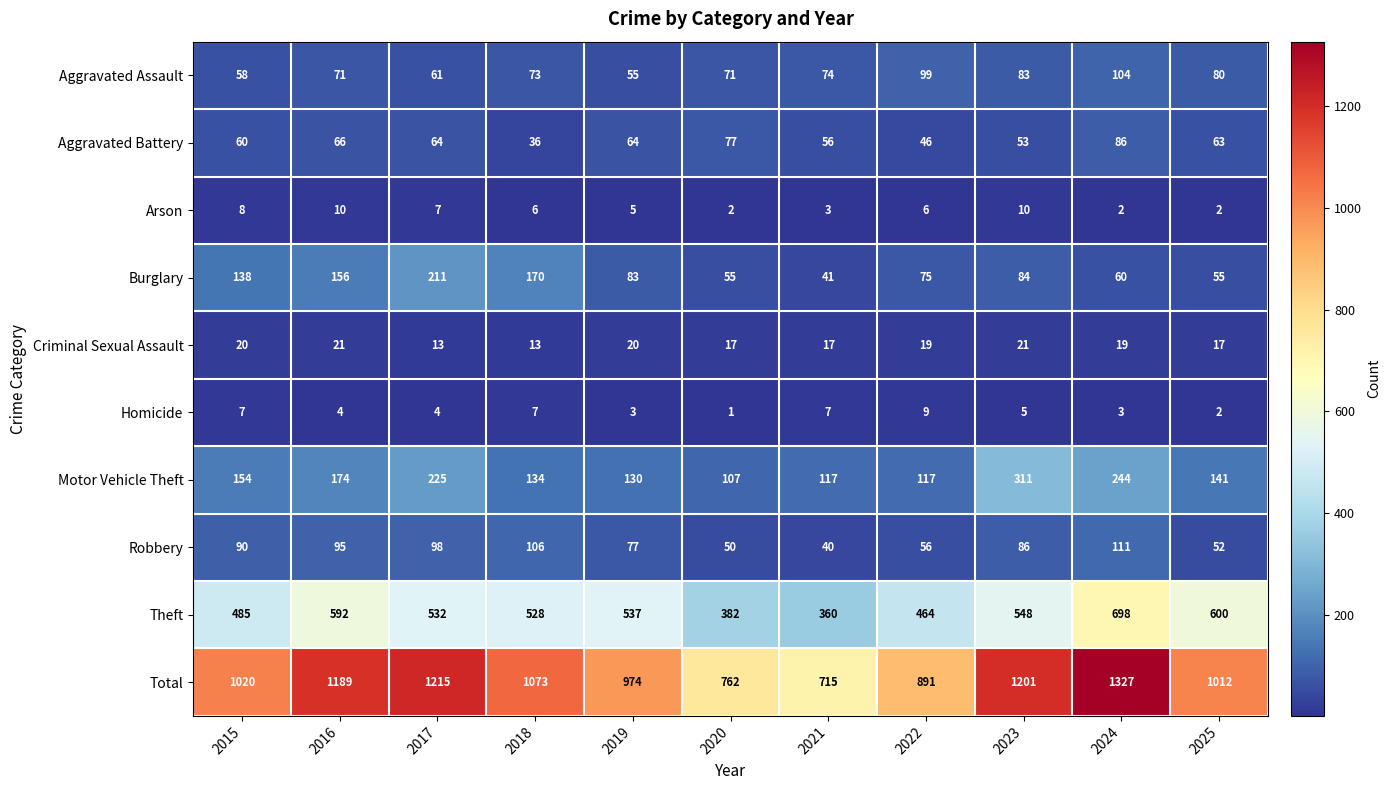

What is the minimum value shown in the chart?

1